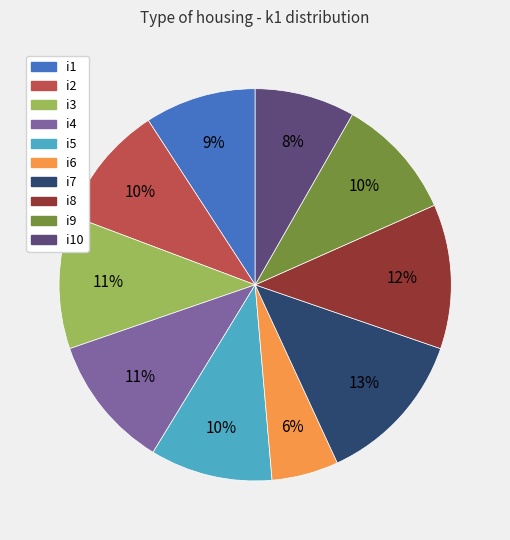

Is there any slice that represents more than half of the pie?

No